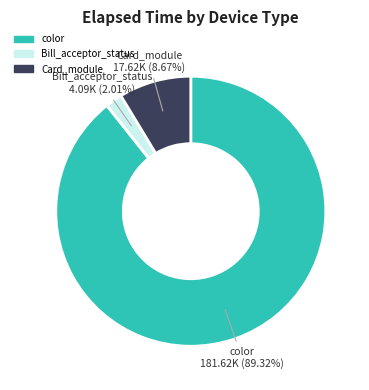

Is there a majority slice in this chart?

Yes